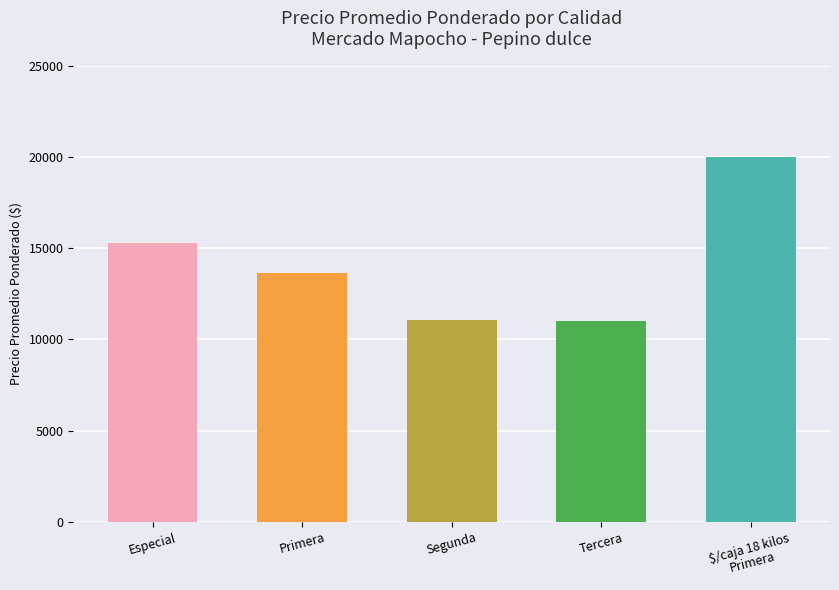

What is the ratio of the value at Primera to the value at Especial?

0.9